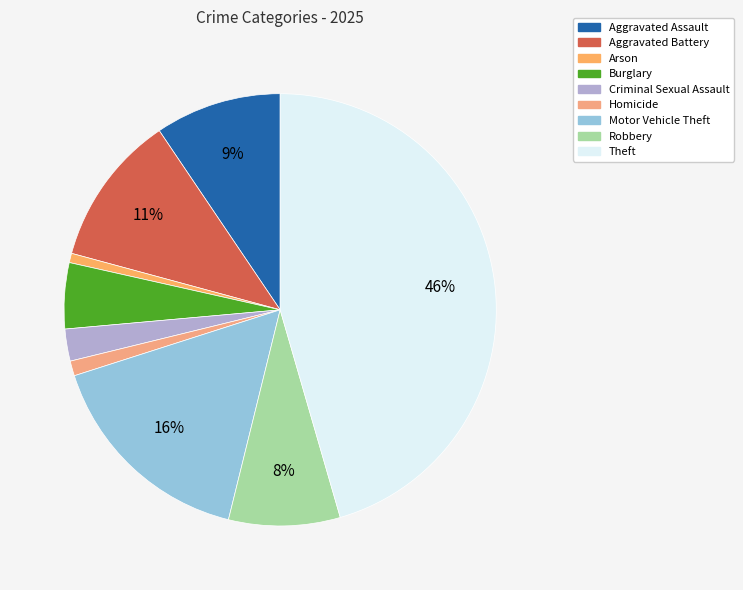

Is it true that Theft is 40% of the pie?

False